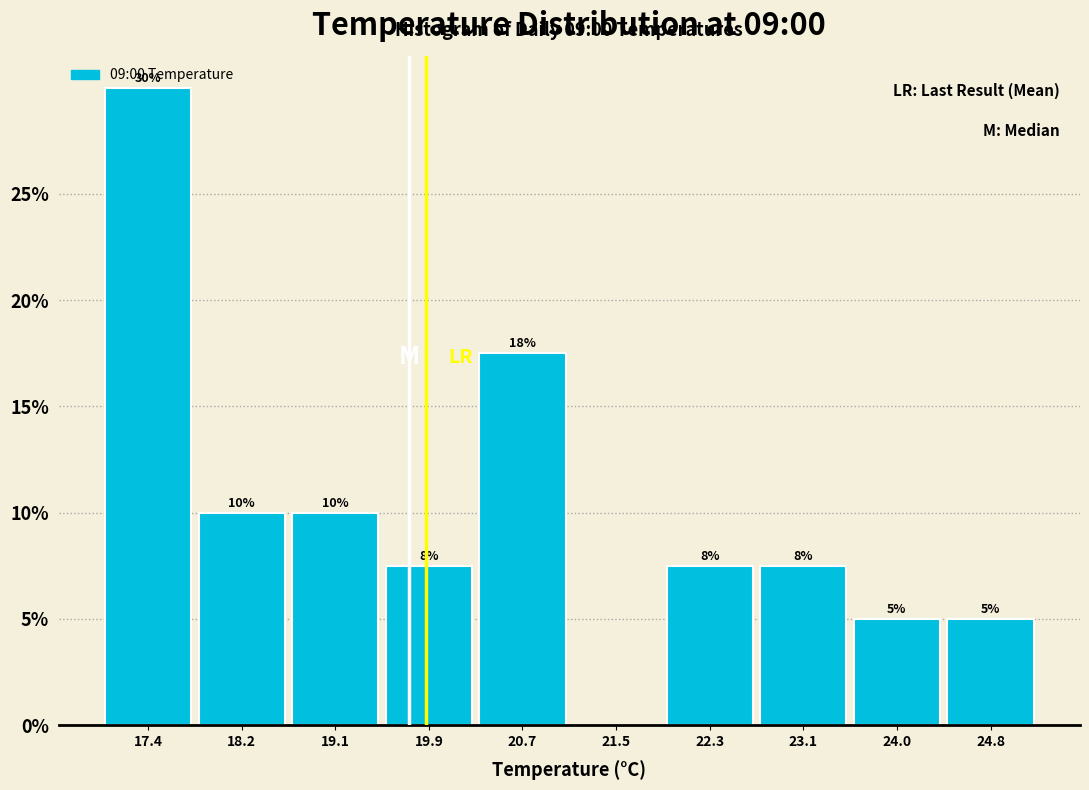

Which range on the x-axis has the tallest bar?

17.00 to 17.82